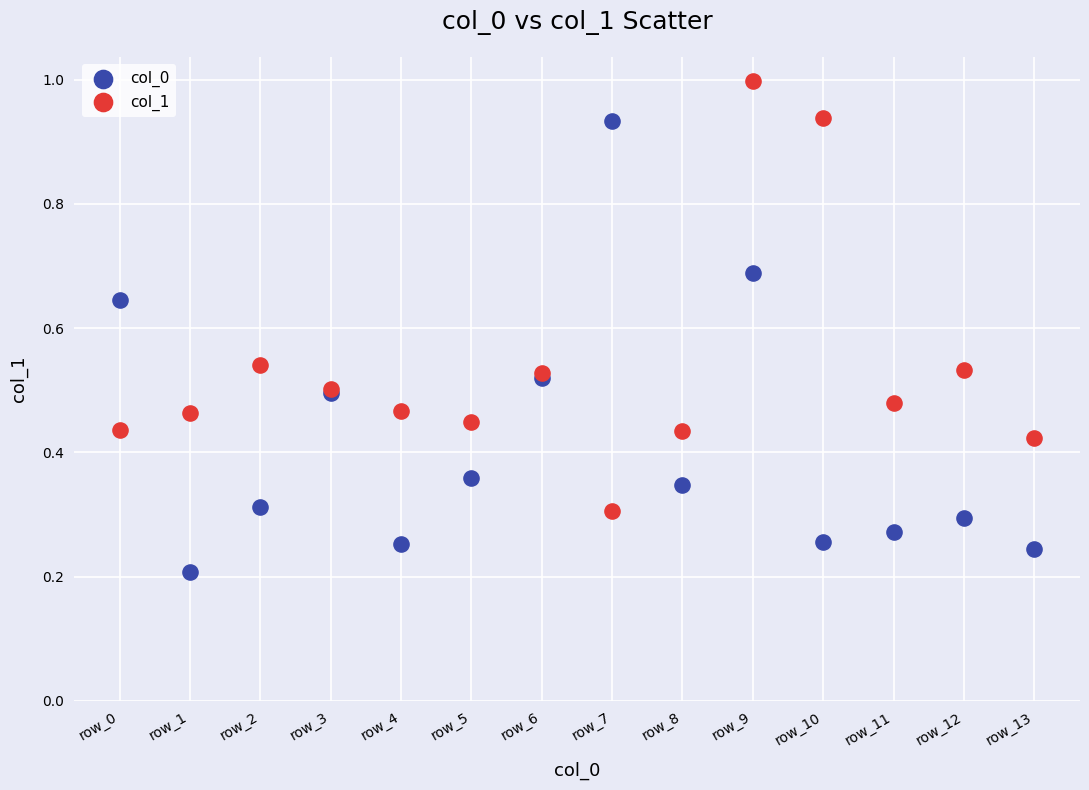

Which series reaches the maximum Y coordinate?

col_1